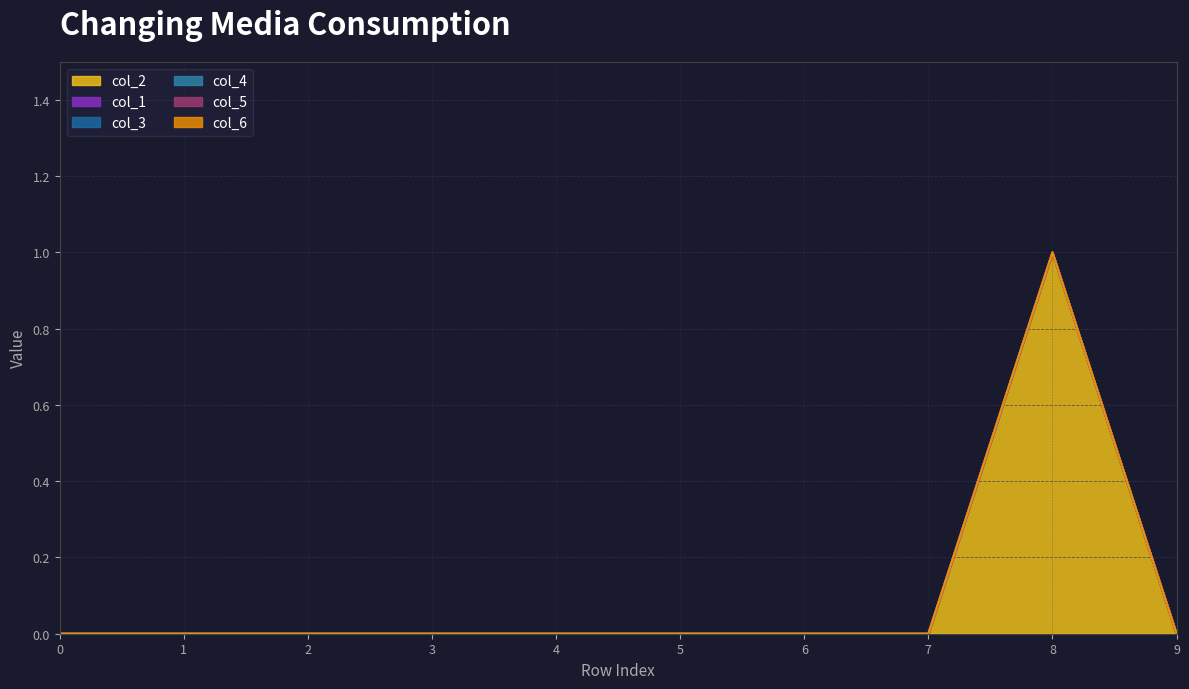

Reading left to right, transcribe all the data shown in this chart.

col_2: 0=0	1=0	2=0	3=0	4=0	5=0	6=0	7=0	8=1	9=0
col_1: 0=0	1=0	2=0	3=0	4=0	5=0	6=0	7=0	8=0	9=0
col_3: 0=0	1=0	2=0	3=0	4=0	5=0	6=0	7=0	8=0	9=0
col_4: 0=0	1=0	2=0	3=0	4=0	5=0	6=0	7=0	8=0	9=0
col_5: 0=0	1=0	2=0	3=0	4=0	5=0	6=0	7=0	8=0	9=0
col_6: 0=0	1=0	2=0	3=0	4=0	5=0	6=0	7=0	8=0	9=0